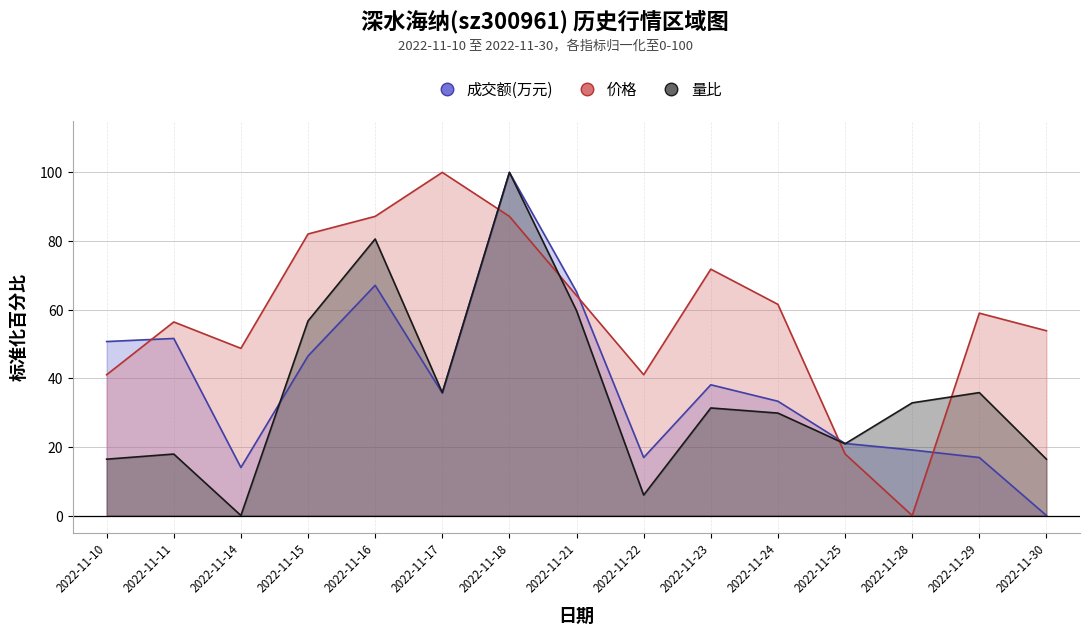

What is the sum of all 量比 values?

540.3